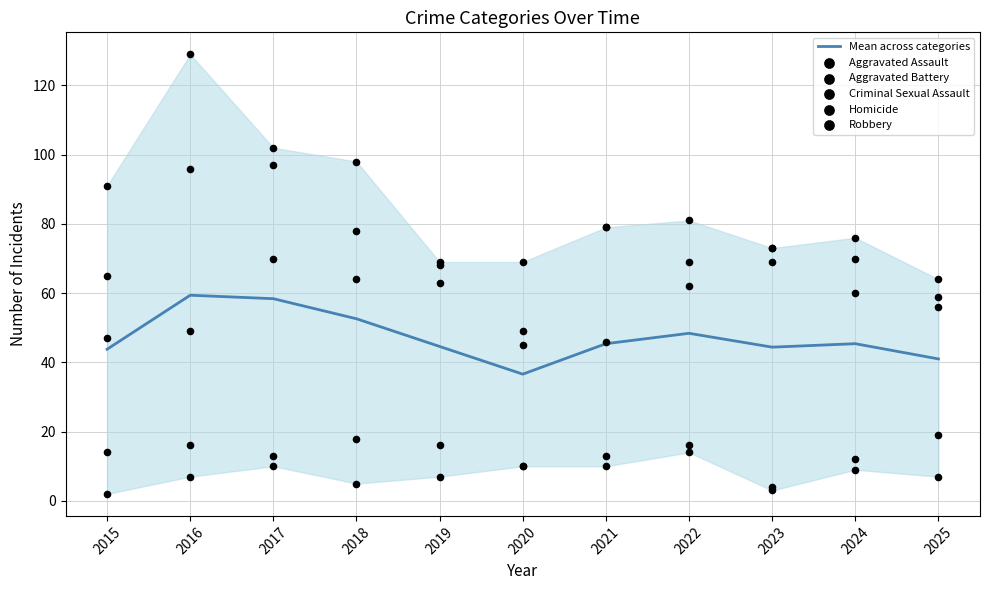

At how many categories does at least one series exceed 27?

11